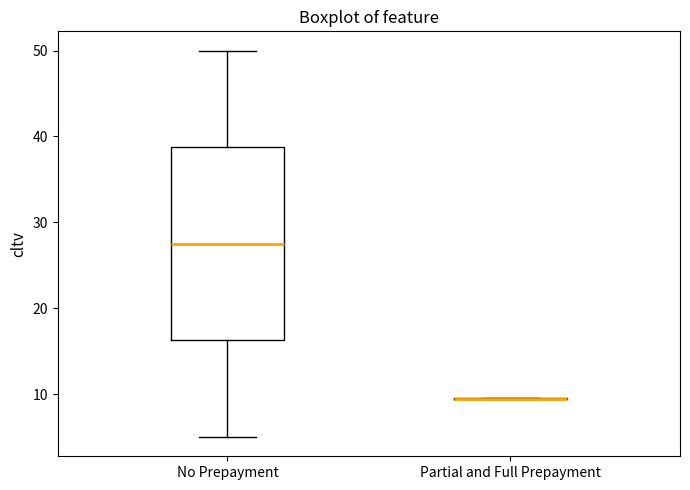

Reading left to right, transcribe this box plot: for each box, give where its median line is, the range the box spans, and where its two whiskers end, as read against the y-axis. The values are not printed on the chart, so give them approximately, as read against the axis.

No Prepayment: median 28, box 16 to 39, whiskers 5 to 50
Partial and Full Prepayment: box collapsed to a line at 9, whiskers 9 to 10